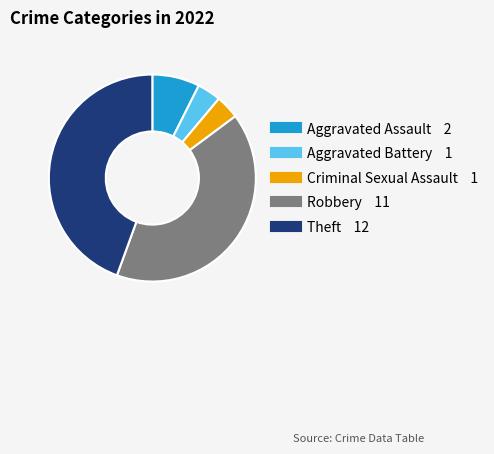

Does Criminal Sexual Assault account for over 50% of the chart?

No